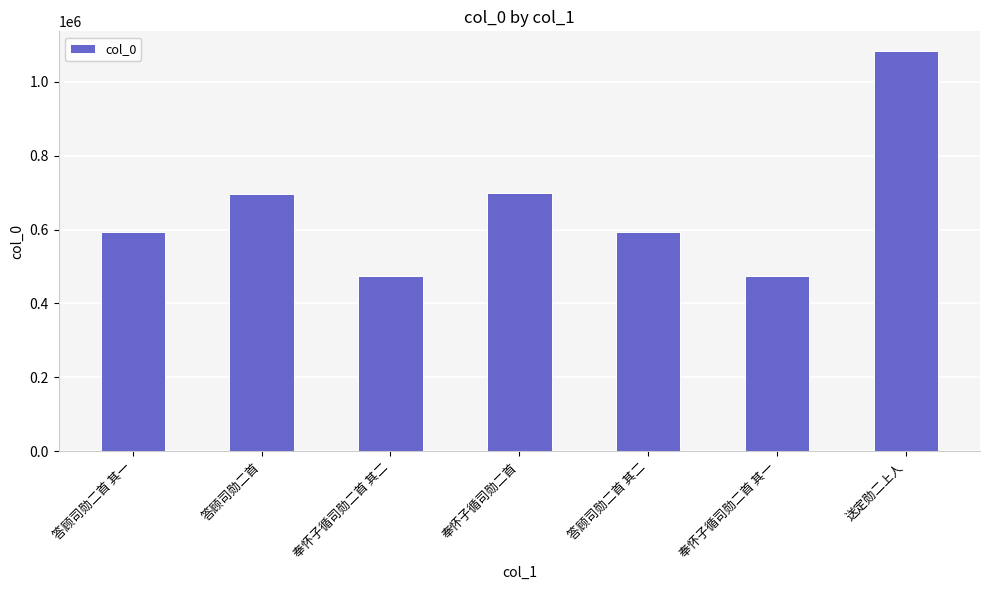

What is the sum of all values?

4616556